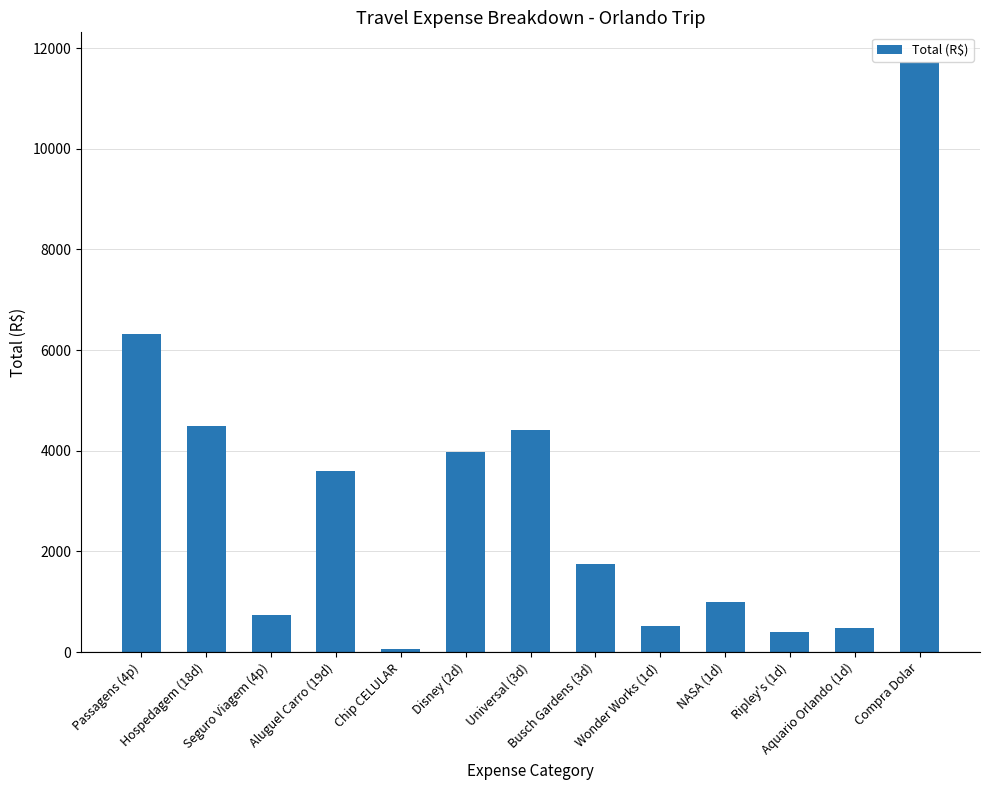

Approximately how many times larger is the value at Universal (3d) compared to Busch Gardens (3d)?

2.5